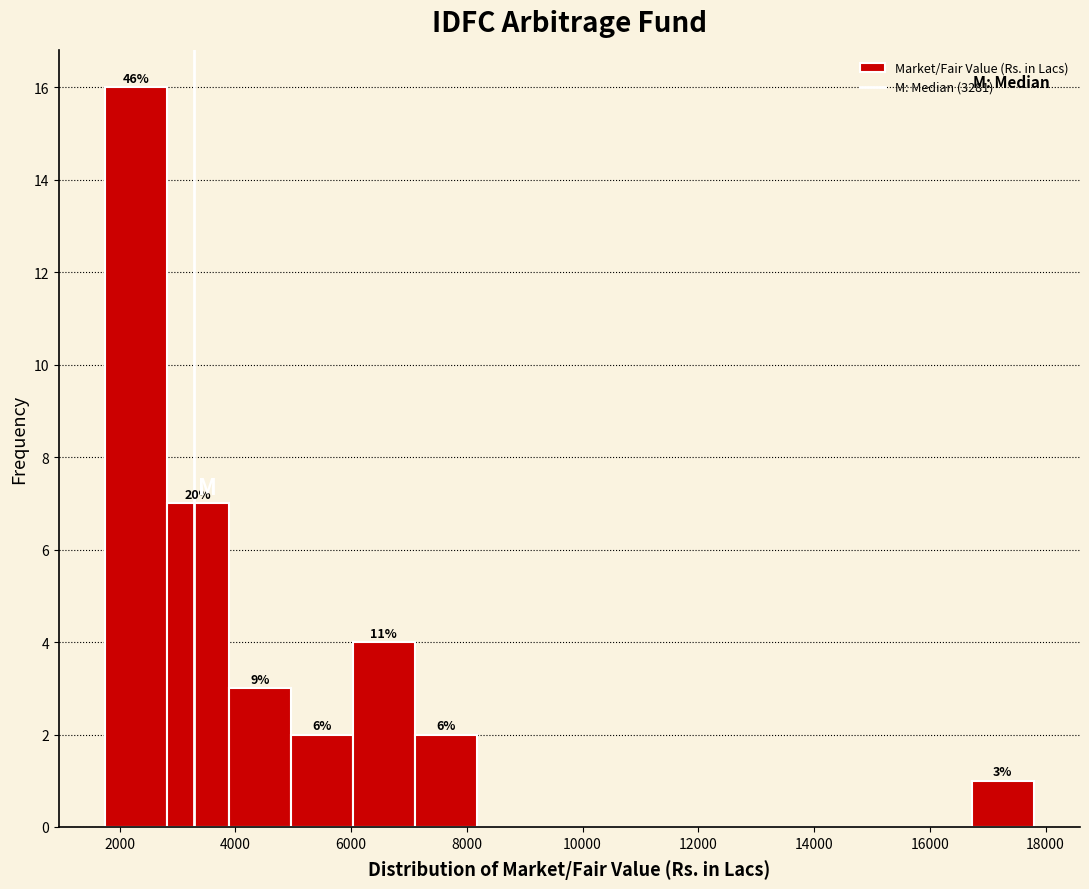

Which range on the x-axis has the tallest bar?

1800 to 2800